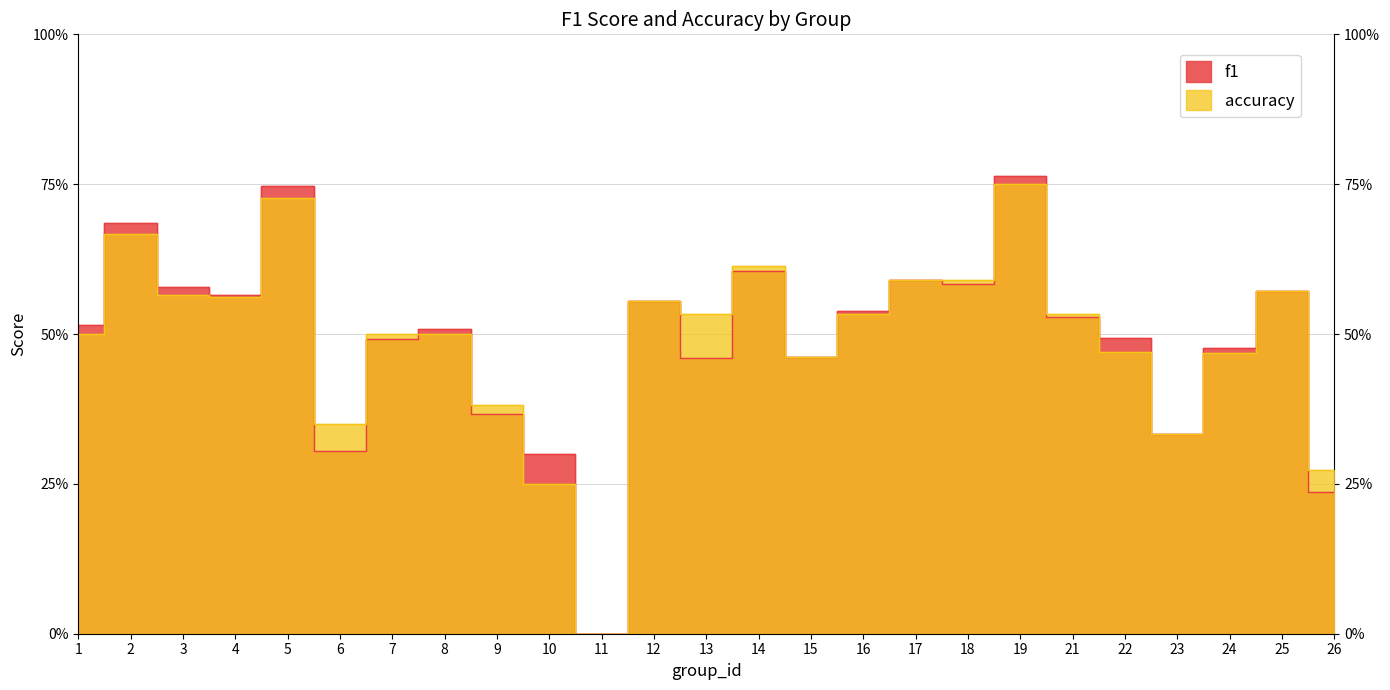

In accuracy, how many points are lower than both neighbors (excluding endpoints)?

6